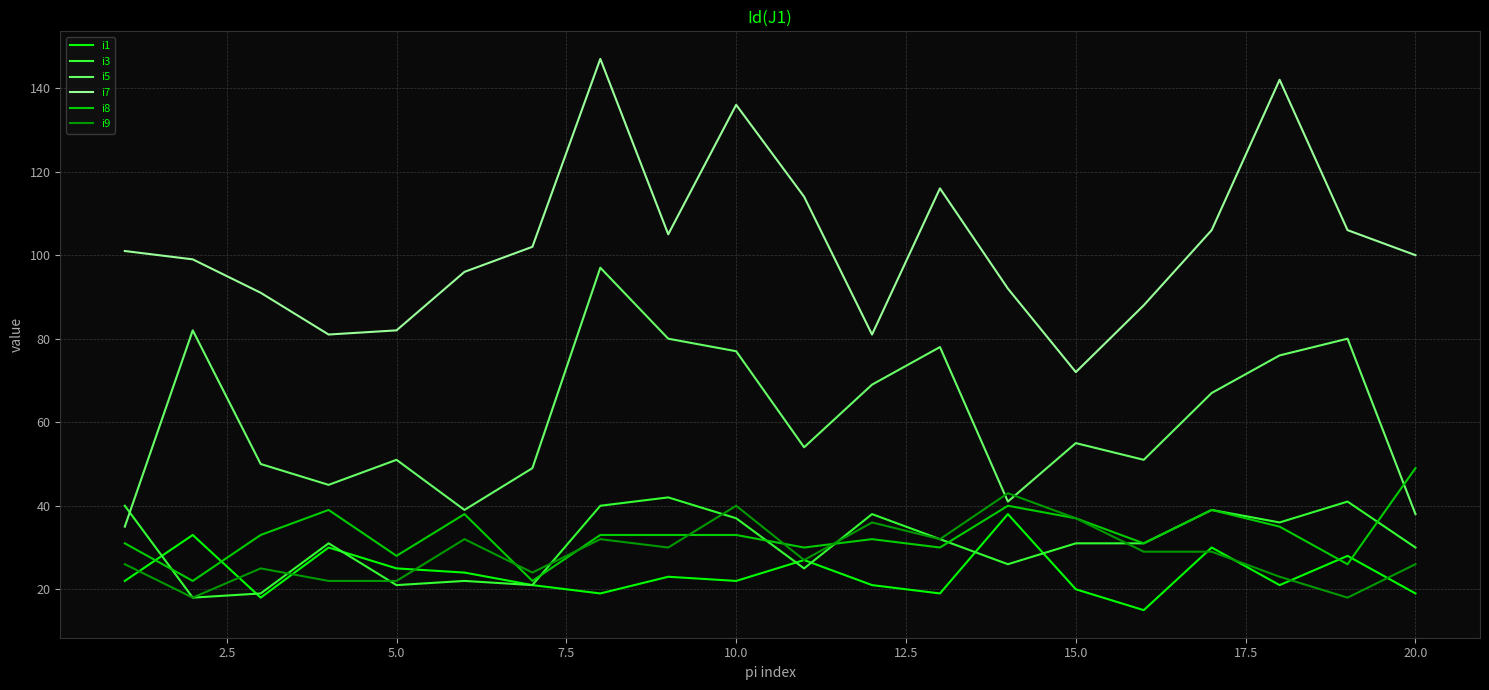

Which series has the largest total across all categories?

i7